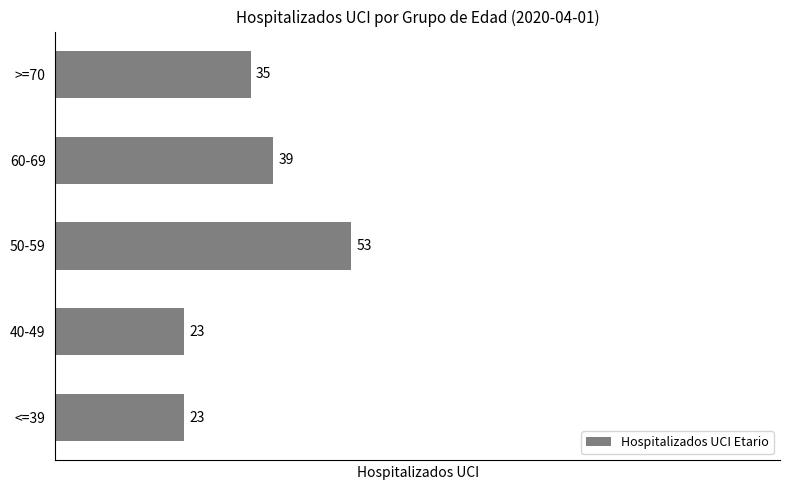

At which label is the value closest to 38?

60-69